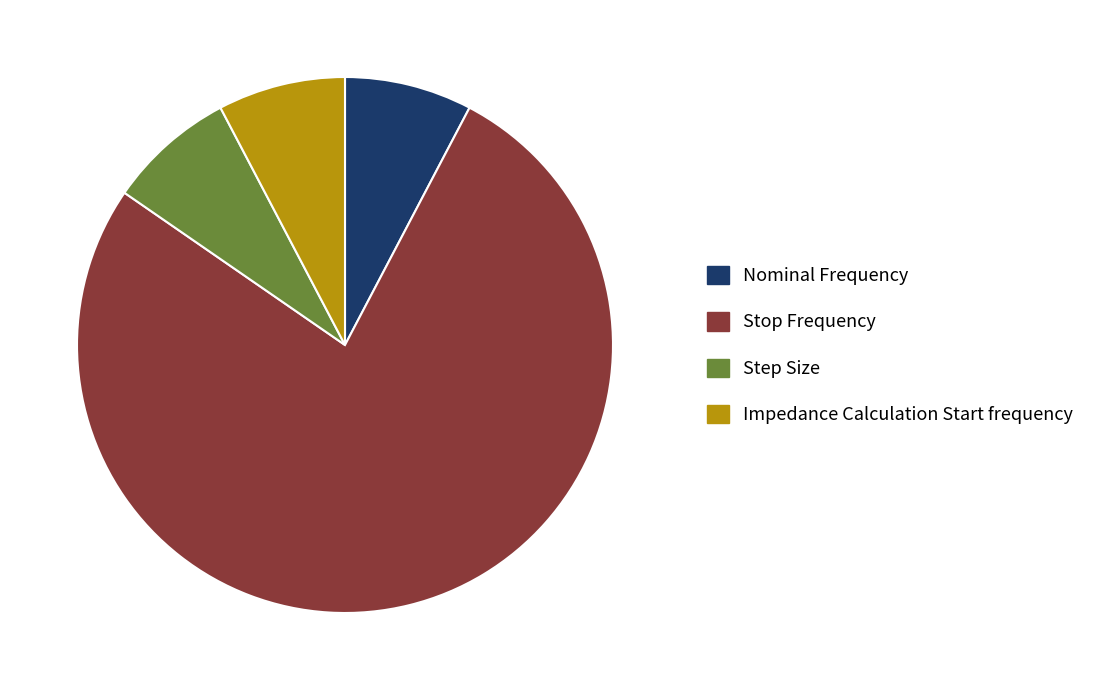

True or false: Step Size accounts for 1% of the total.

False